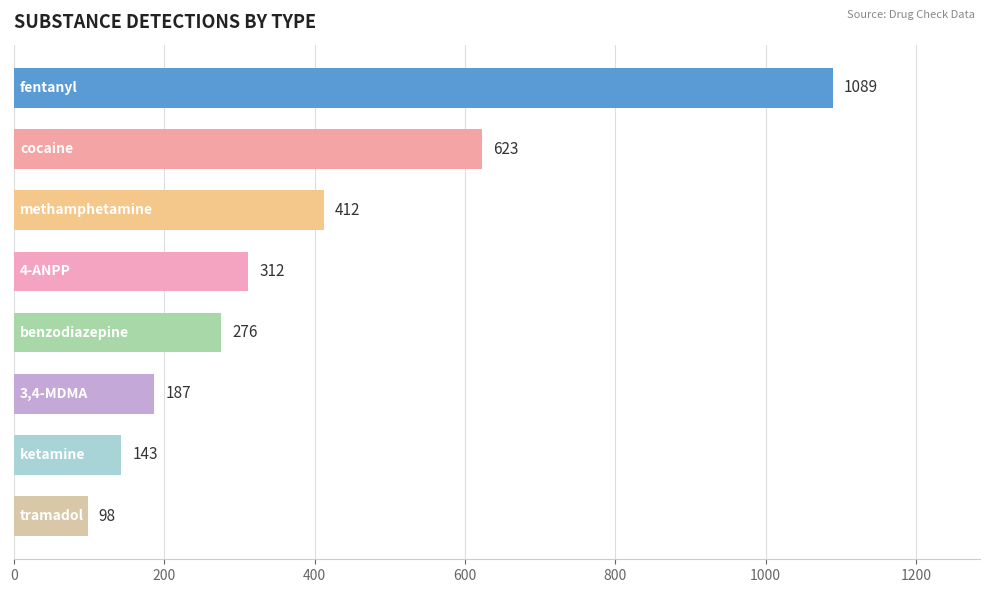

Reading top to bottom, list all the values displayed in this chart.

1089	623	412	312	276	187	143	98